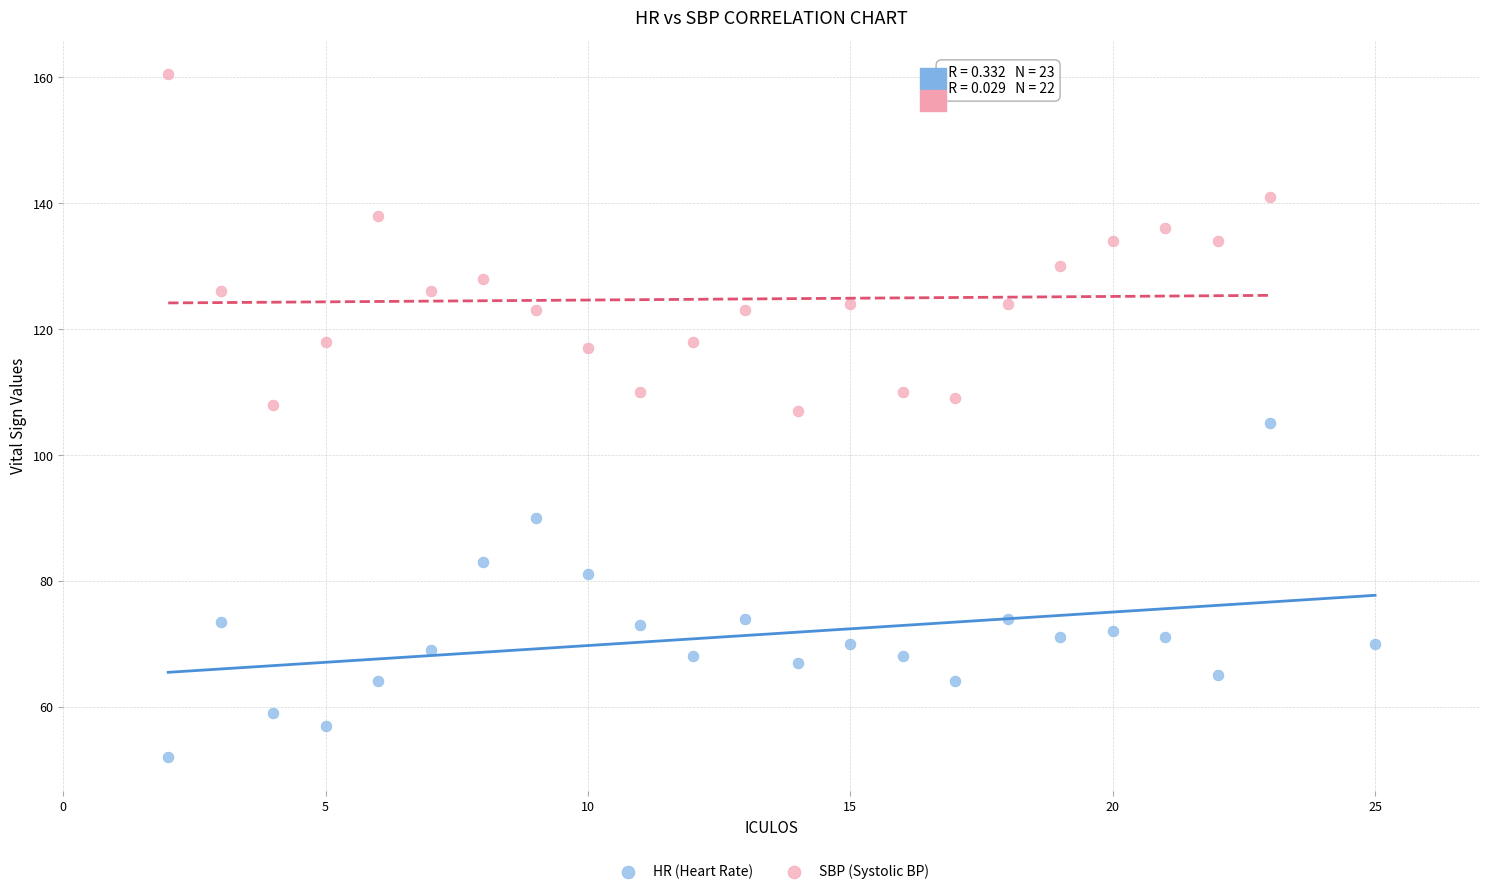

Which series reaches the maximum Y coordinate?

SBP (Systolic BP)